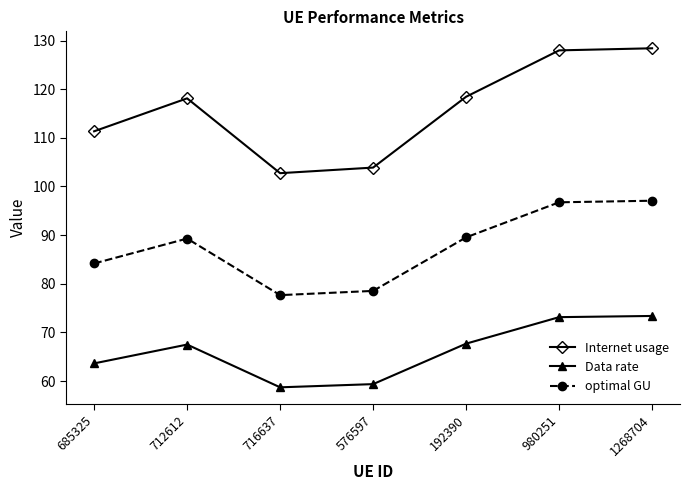

What is the total value across all series at 576597?

241.8